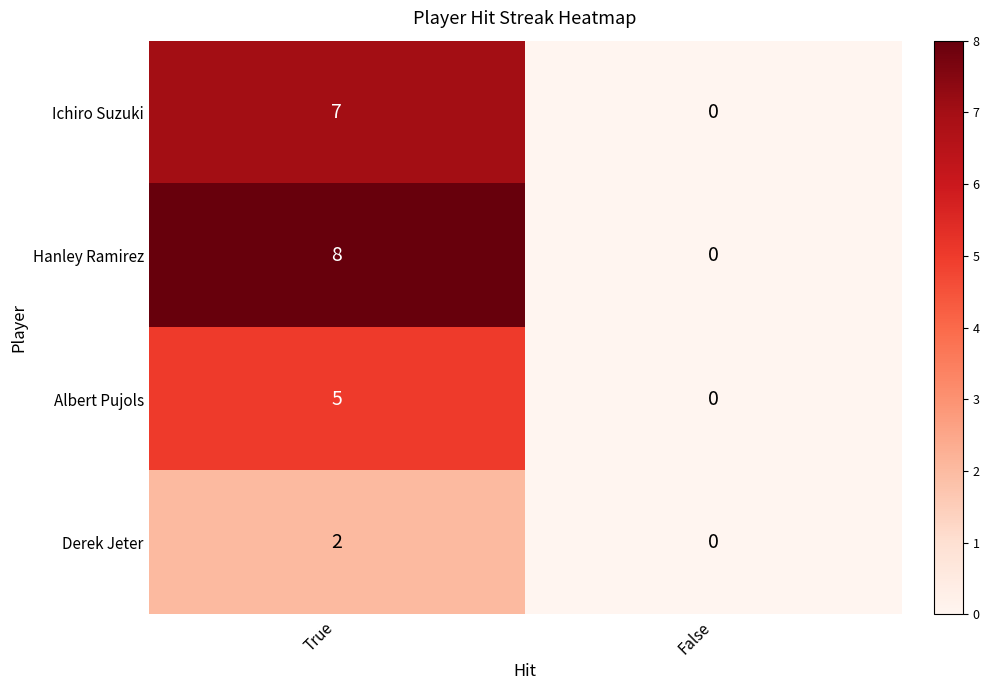

List the series in order of their peak value, lowest first.

Derek Jeter, Albert Pujols, Ichiro Suzuki, Hanley Ramirez